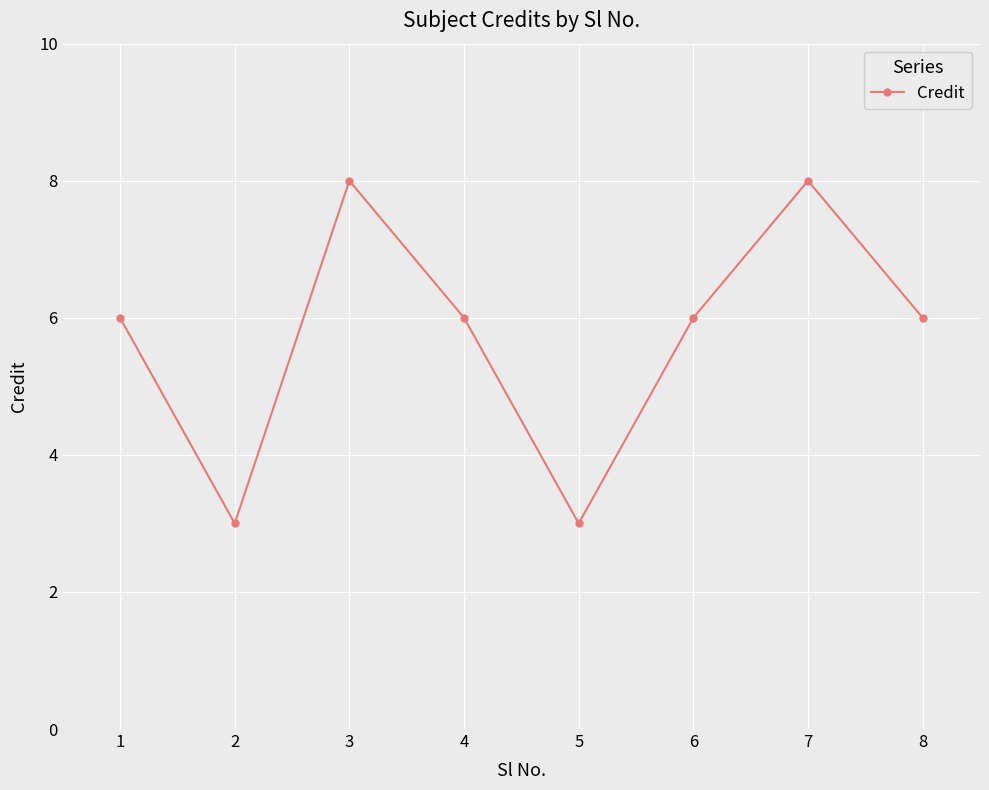

How many points are lower than both their immediate neighbors (excluding endpoints)?

2